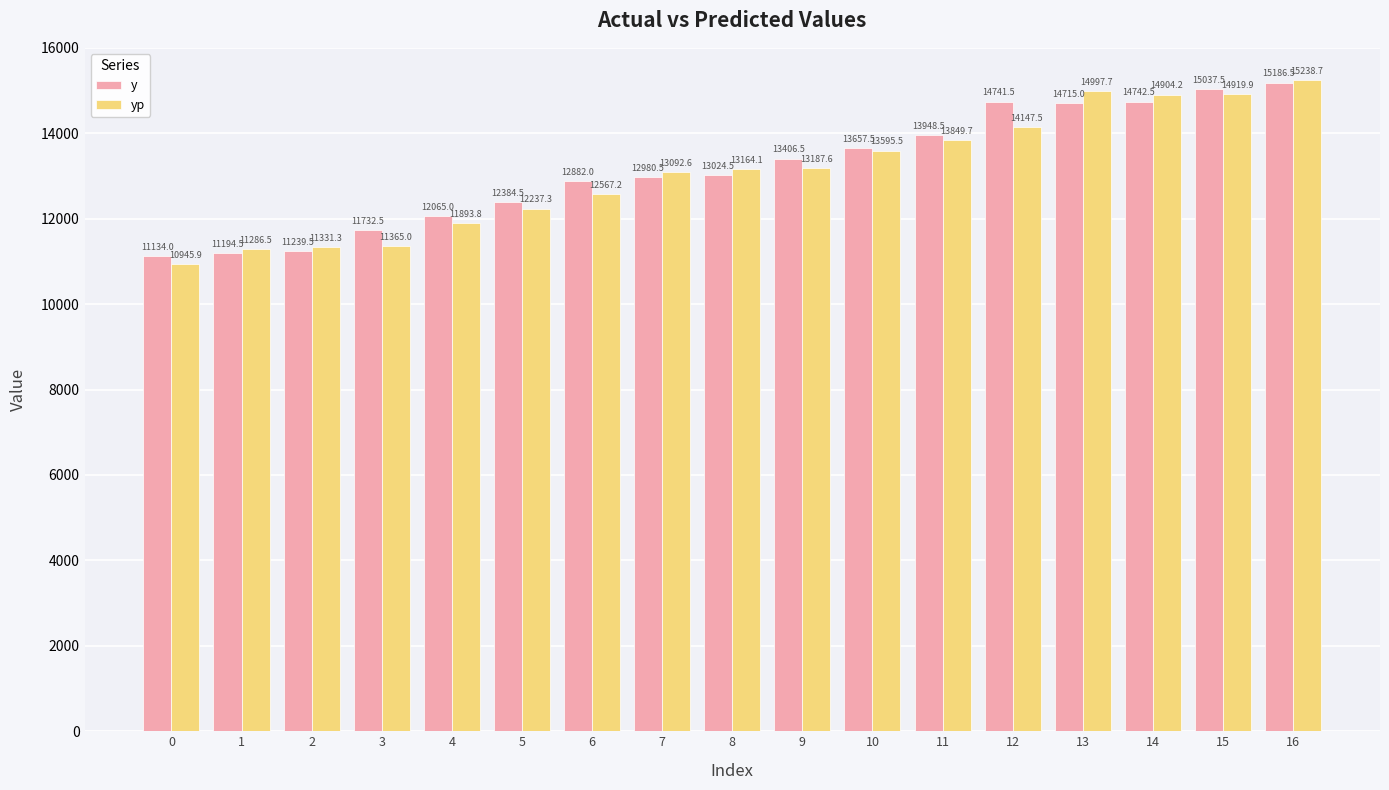

Reading left to right, extract all data points from this chart.

y: 0=11134.0	1=11194.5	2=11239.5	3=11732.5	4=12065.0	5=12384.5	6=12882.0	7=12980.5	8=13024.5	9=13406.5	10=13657.5	11=13948.5	12=14741.5	13=14715.0	14=14742.5	15=15037.5	16=15186.5
yp: 0=10945.9	1=11286.5	2=11331.3	3=11365.0	4=11893.8	5=12237.3	6=12567.2	7=13092.6	8=13164.1	9=13187.6	10=13595.5	11=13849.7	12=14147.5	13=14997.7	14=14904.2	15=14919.9	16=15238.7